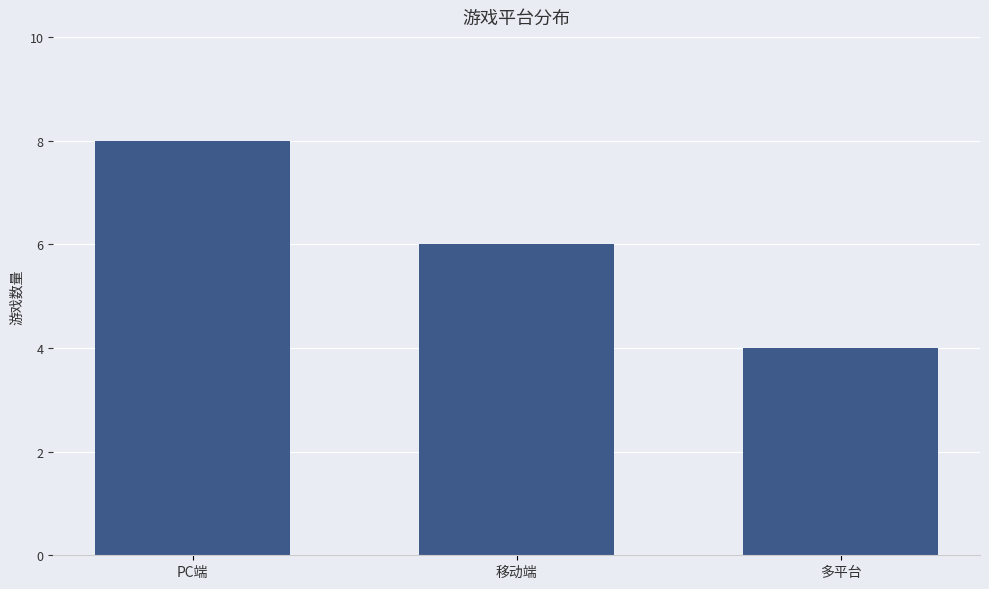

Where is the data nearest to the value 6?

移动端